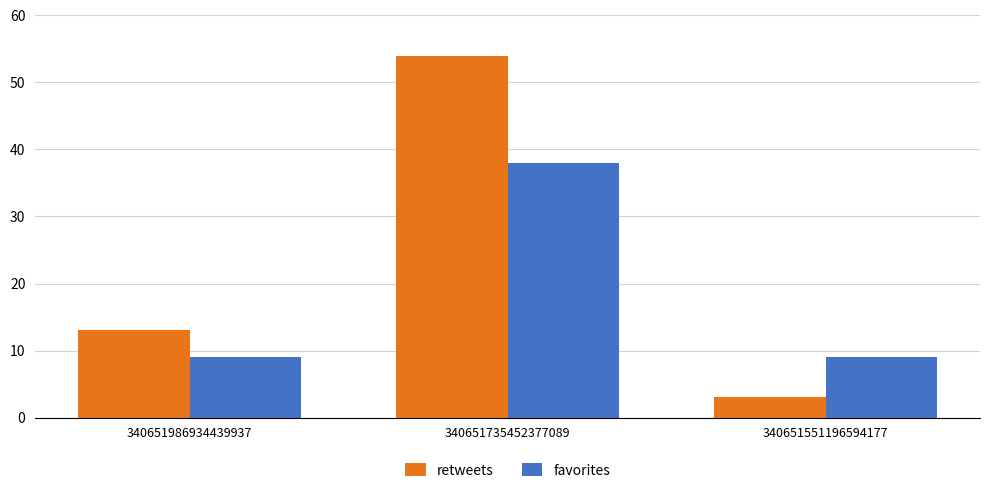

Are the bars horizontal?

No